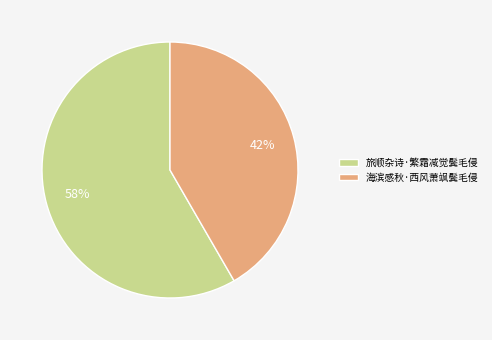

Does 旅顺杂诗·繁霜减觉鬓毛侵 represent more than half of the total?

Yes